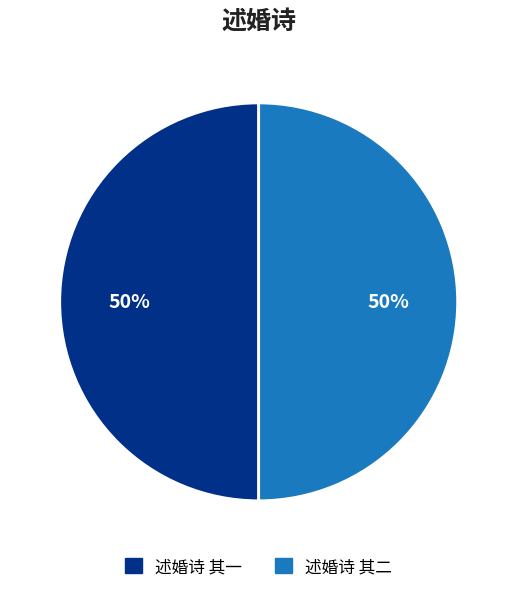

Approximately how many times larger is the value at 述婚诗 其二 compared to 述婚诗 其一?

1.0